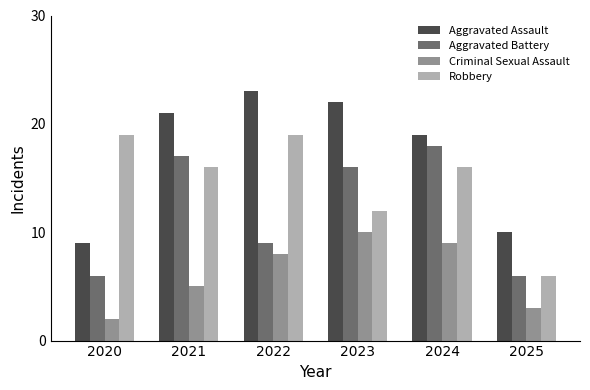

How many Robbery values are between 12 and 19?

5